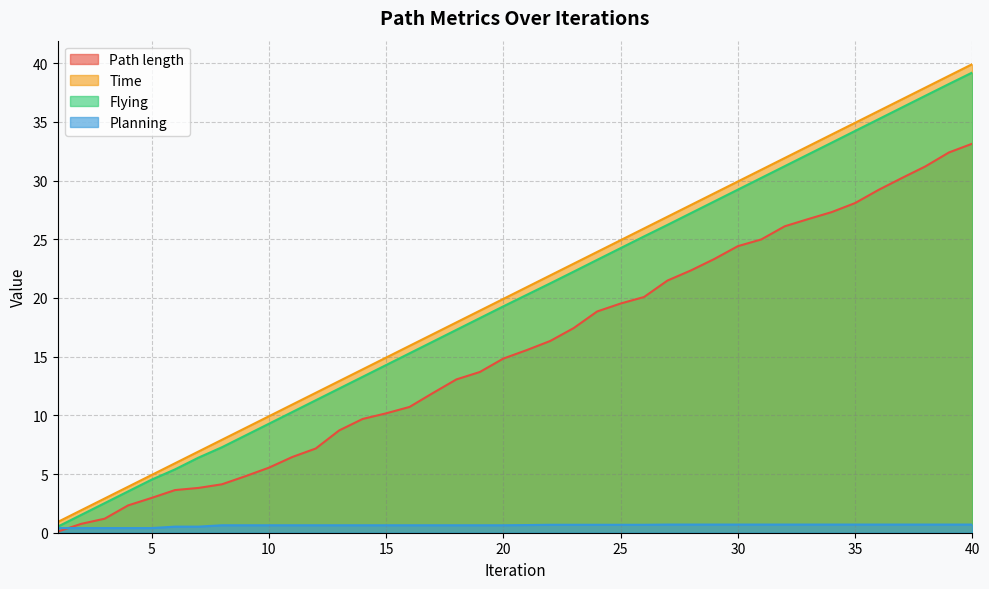

What is the average value of the Time series?

20.4